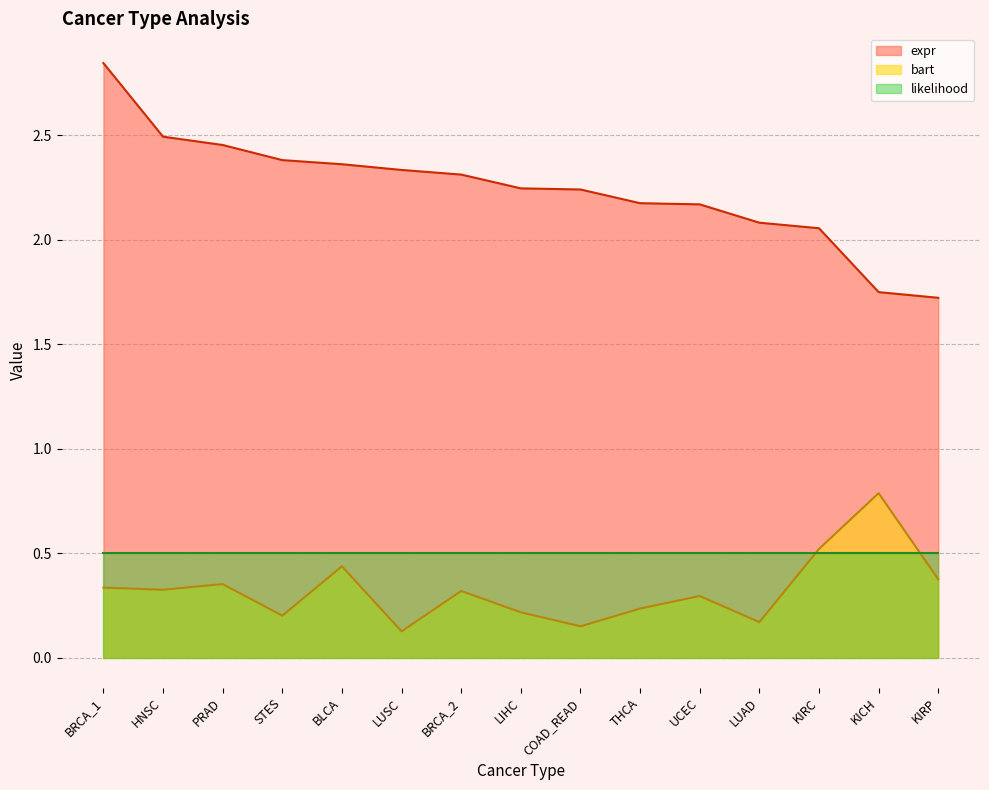

True or false: bart and expr cross at least once.

False